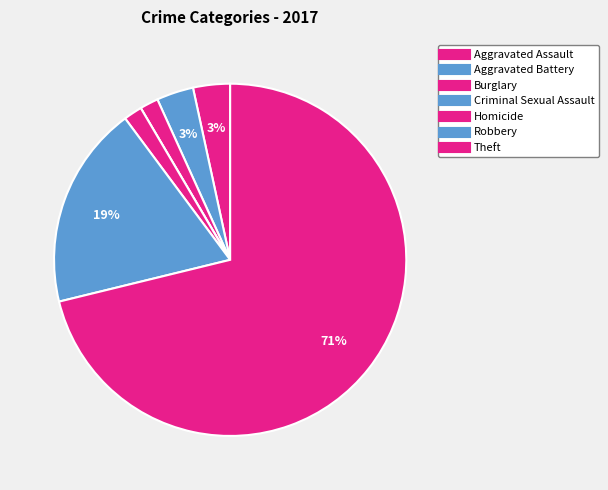

Does any single category account for the majority?

Yes